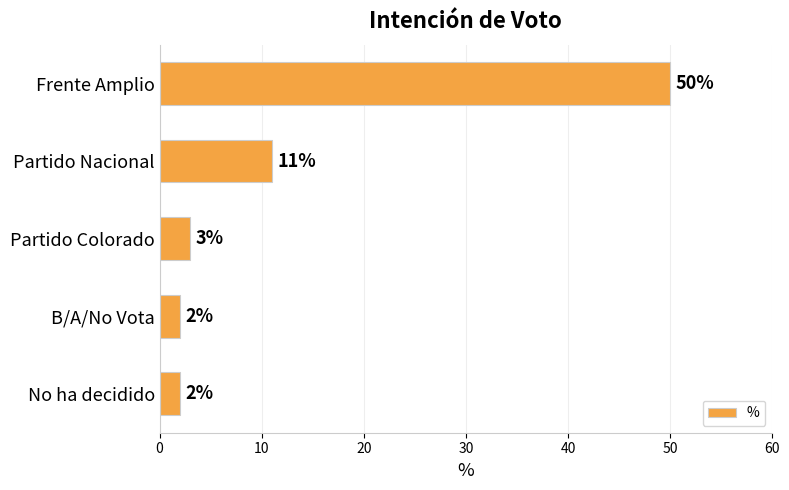

At which label is the value closest to 26?

Partido Nacional